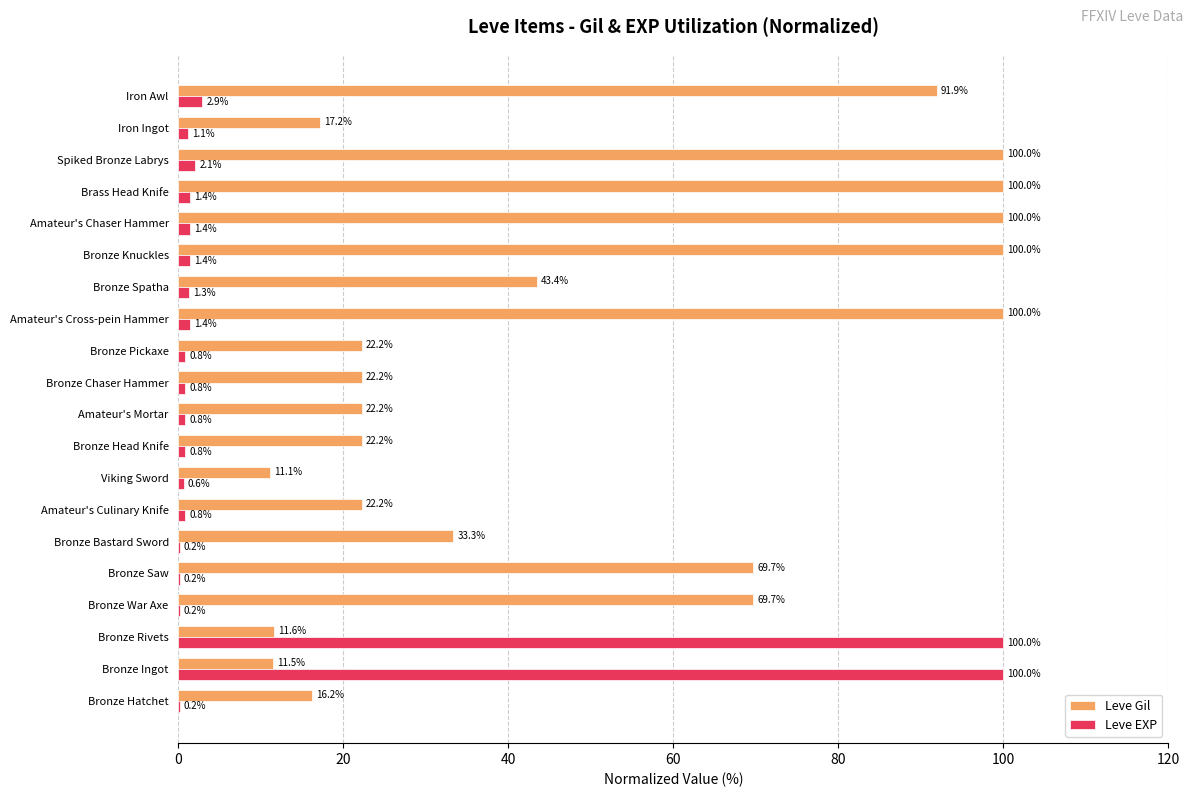

The value of Leve EXP at Bronze Spatha is 1.3. True or false?

True